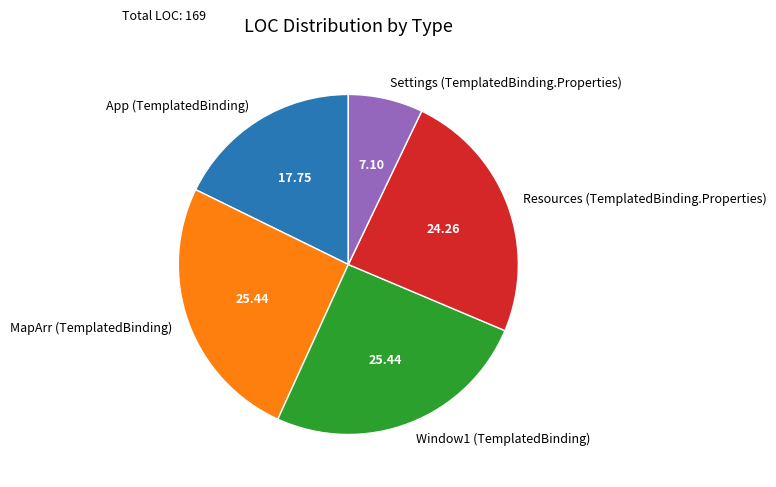

Is the sum of Settings (TemplatedBinding.Properties) and MapArr (TemplatedBinding) greater than half?

No